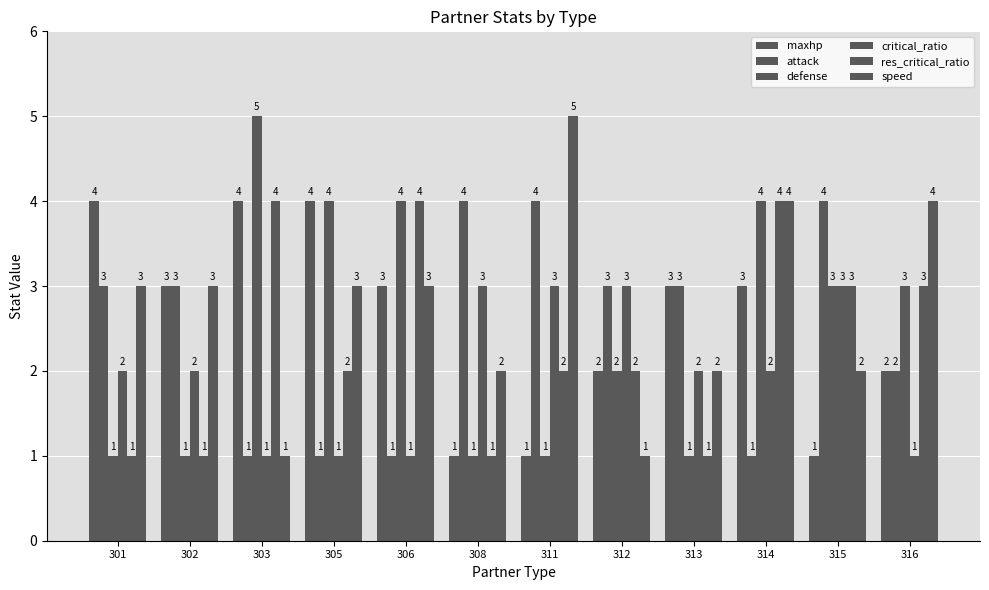

Reading left to right, transcribe all the data shown in this chart.

maxhp: 4	3	4	4	3	1	1	2	3	3	1	2
attack: 3	3	1	1	1	4	4	3	3	1	4	2
defense: 1	1	5	4	4	1	1	2	1	4	3	3
critical_ratio: 2	2	1	1	1	3	3	3	2	2	3	1
res_critical_ratio: 1	1	4	2	4	1	2	2	1	4	3	3
speed: 3	3	1	3	3	2	5	1	2	4	2	4